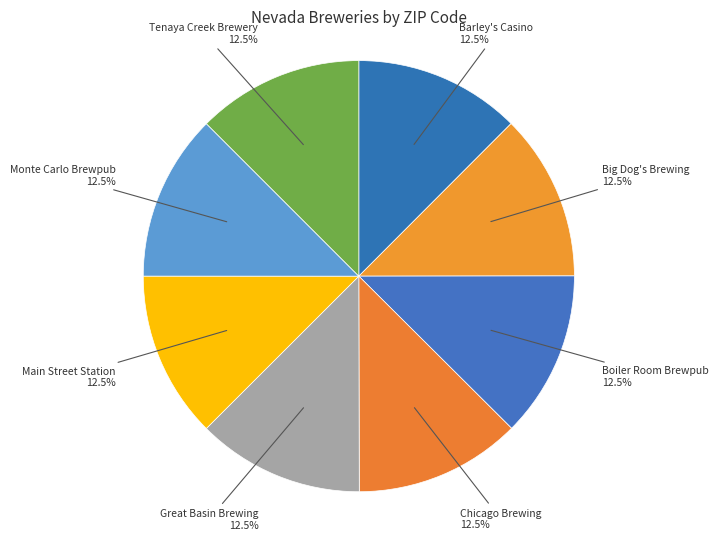

Is there a majority slice in this chart?

No